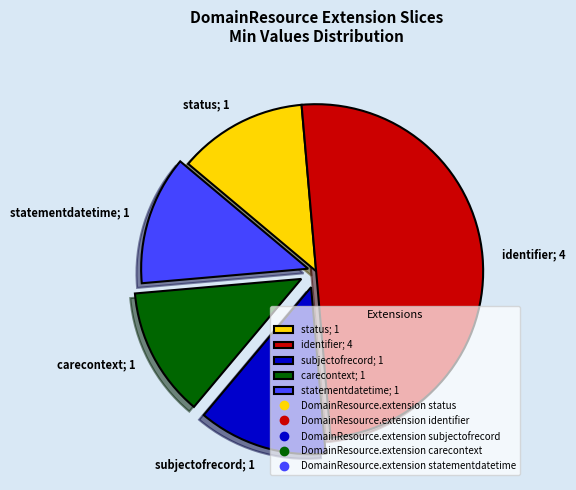

Is the sum of statementdatetime; 1 and identifier; 4 greater than half?

Yes